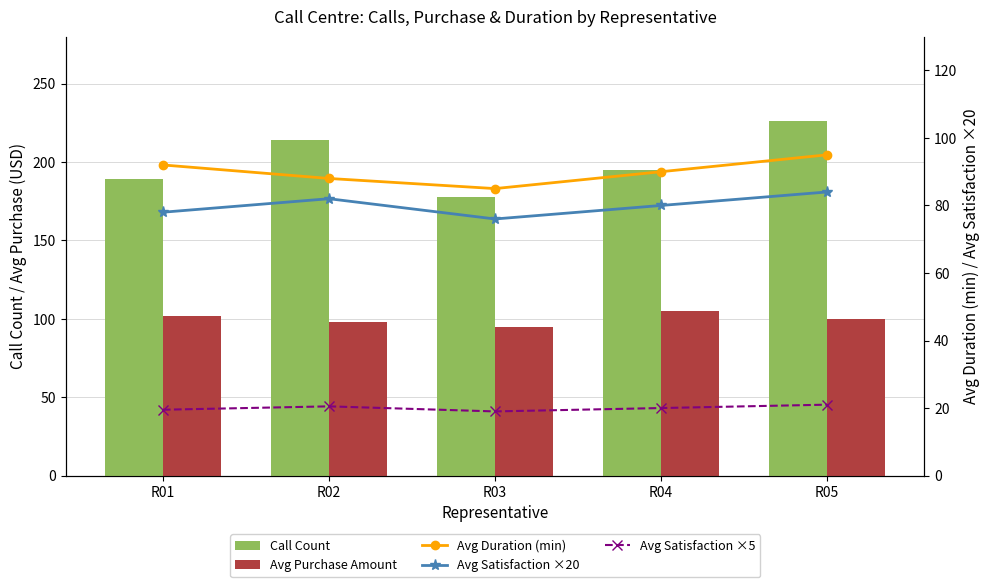

How many groups of bars are there?

5